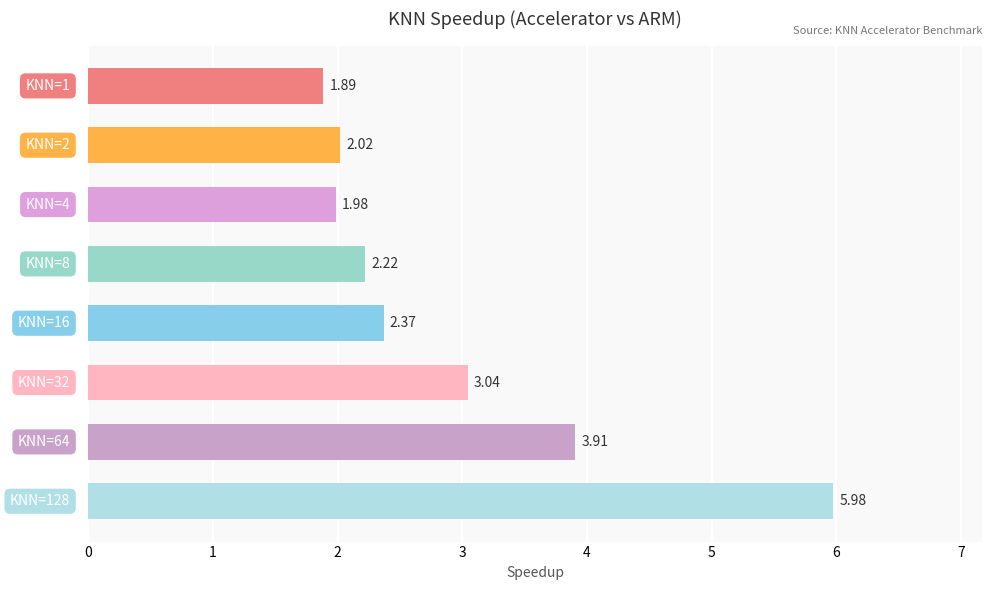

What is the average value?

2.9